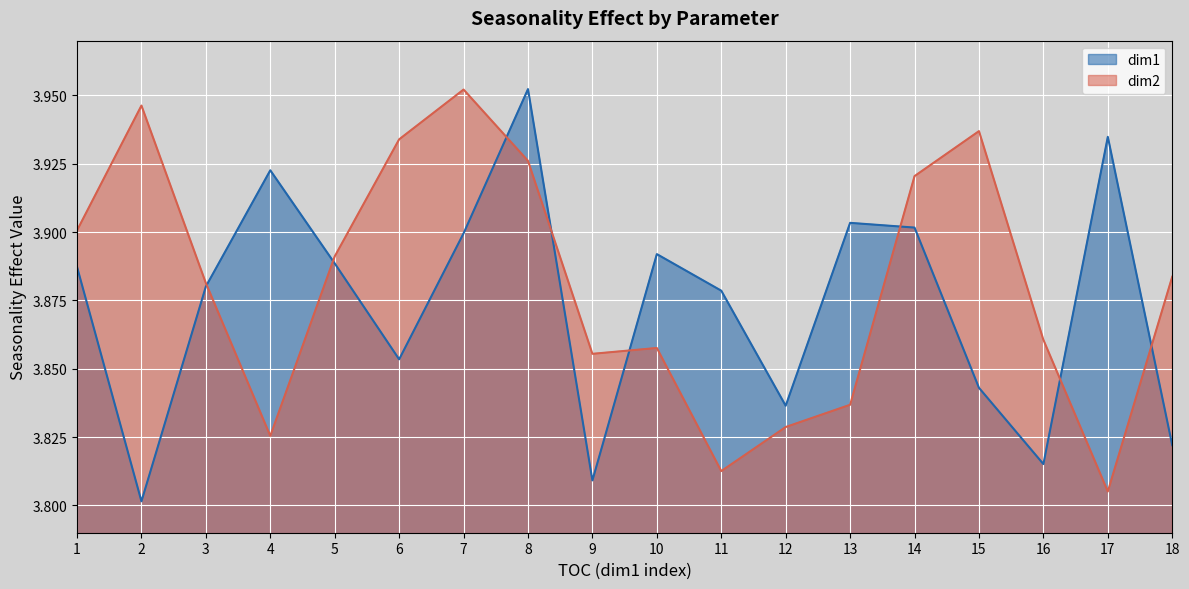

Where is the first local minimum for dim2?

4